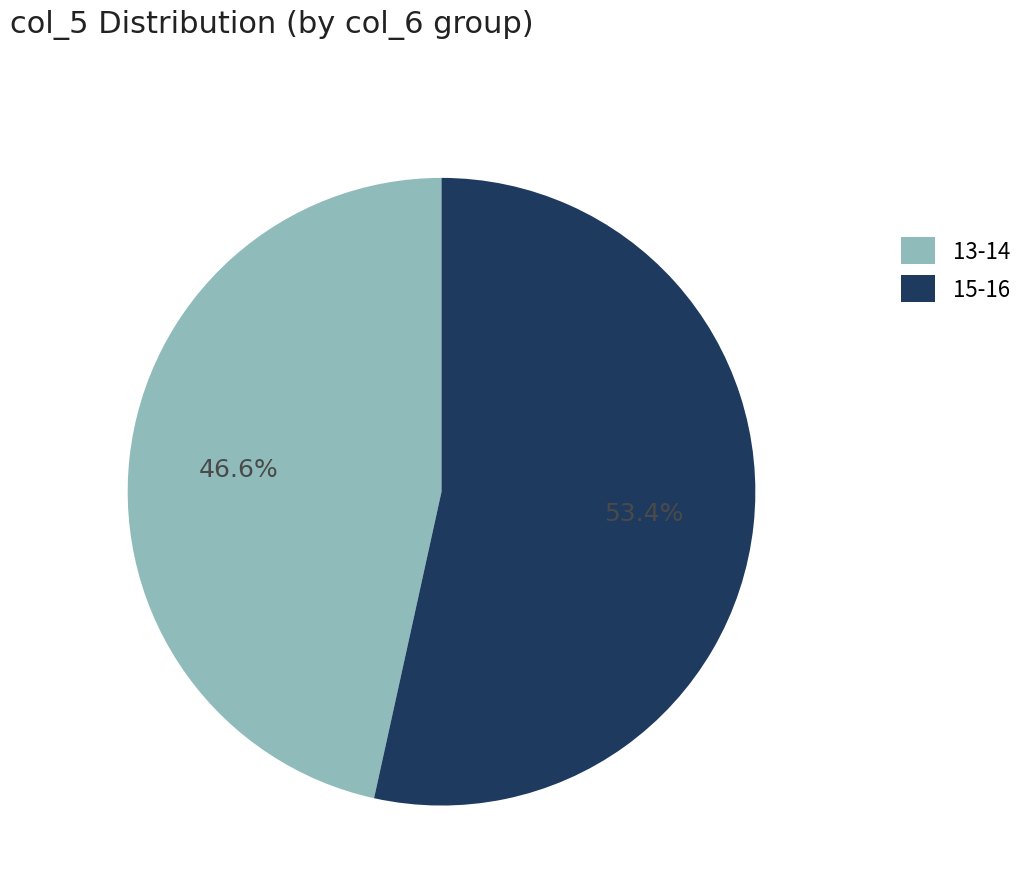

To the nearest percent, what is the difference between the largest and smallest slice percentages?

7%